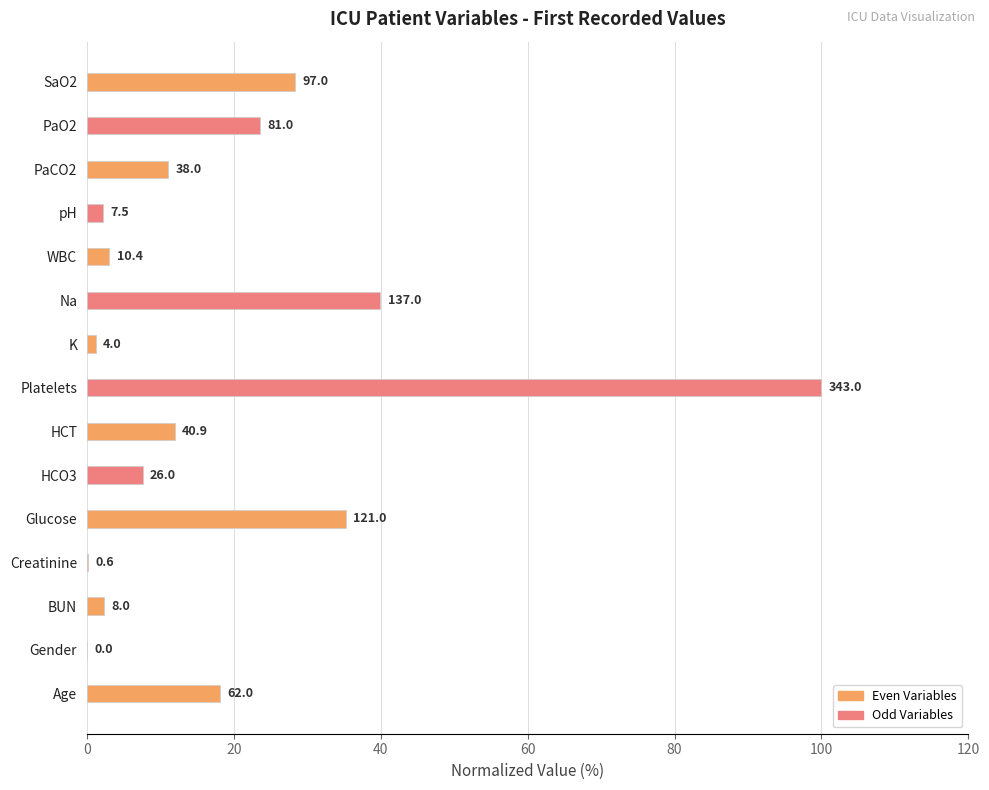

How many values exceed 11?

8